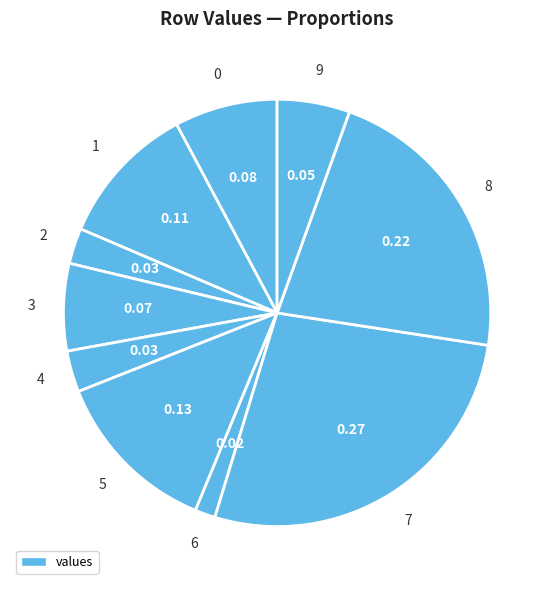

Which slice is the largest?

7